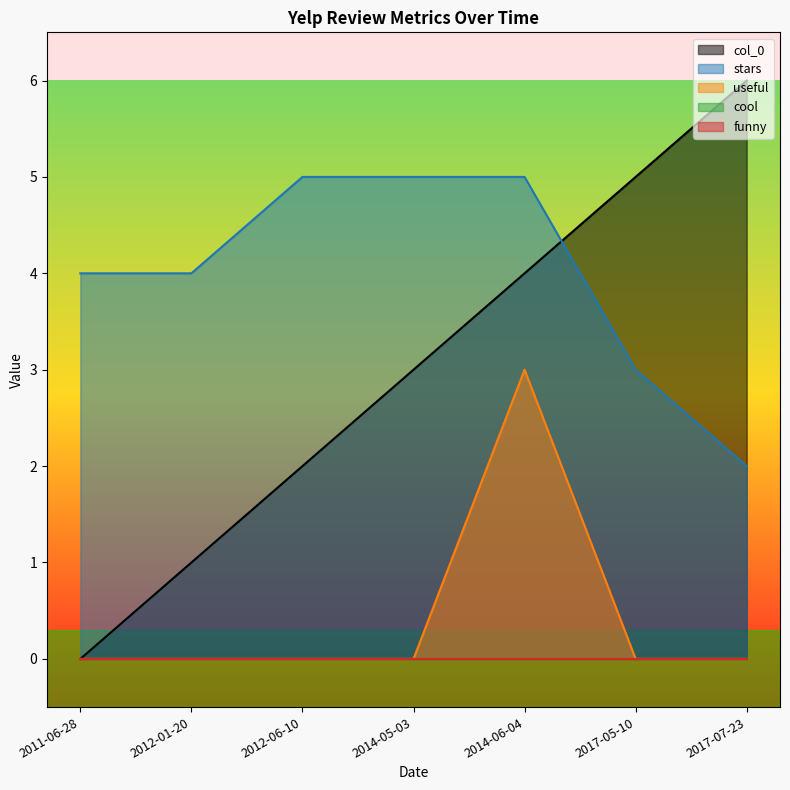

At which label is col_0 closest to 3?

2014-05-03